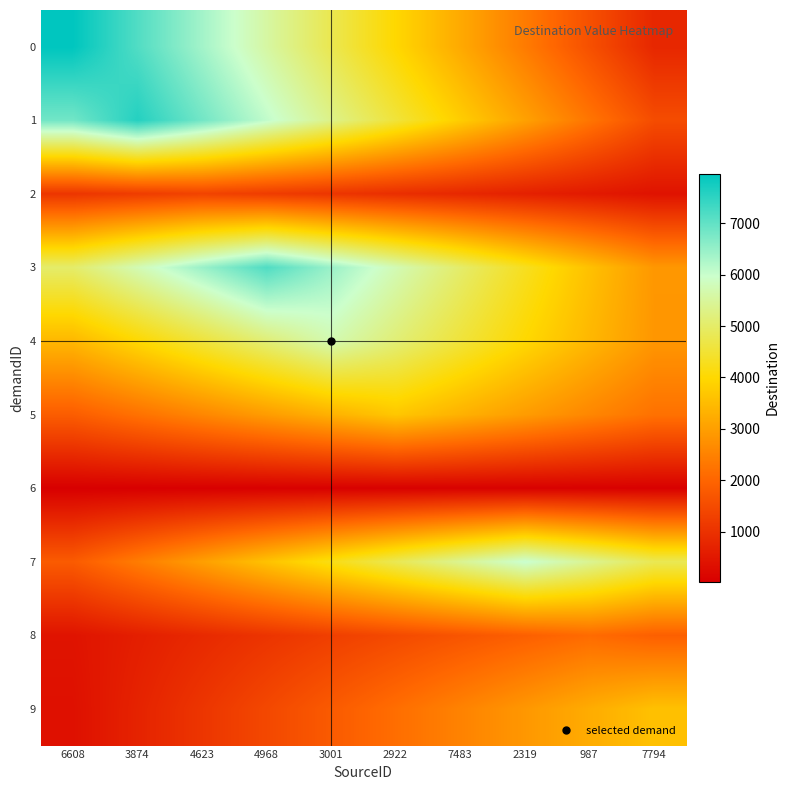

Which category has the highest value across all series?

6608